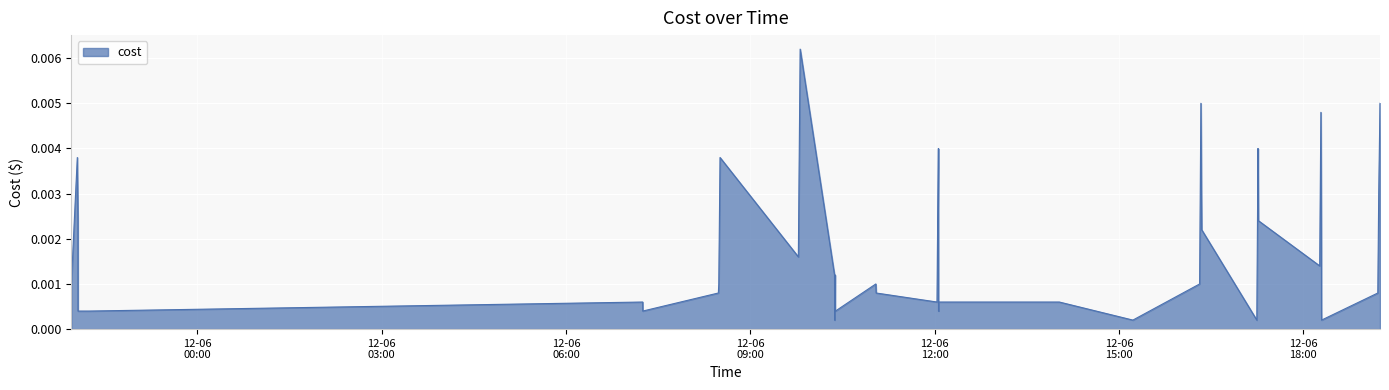

Rank the categories by value from highest to lowest.

2023-12-06 09:48:40, 2023-12-06 16:19:57, 2023-12-06 19:14:51, 2023-12-06 18:17:07, 2023-12-06 12:03:39, 2023-12-06 17:15:42, 2023-12-05 22:02:52, 2023-12-06 08:30:26, 2023-12-06 19:13:36, 2023-12-05 22:03:28, 2023-12-06 17:16:11, 2023-12-06 16:20:45, 2023-12-06 12:02:43, 2023-12-06 18:17:37, 2023-12-06 09:46:54, 2023-12-06 18:15:57, 2023-12-06 10:22:13, 2023-12-06 10:22:45, 2023-12-05 21:57:01, 2023-12-06 08:29:13, 2023-12-06 11:02:32, 2023-12-06 16:18:42, 2023-12-06 08:28:48, 2023-12-06 11:02:51, 2023-12-06 19:12:42, 2023-12-06 07:14:54, 2023-12-06 12:02:18, 2023-12-06 12:04:04, 2023-12-06 14:01:43, 2023-12-05 22:03:32, 2023-12-05 22:14:06, 2023-12-06 07:15:00, 2023-12-06 10:22:55, 2023-12-06 10:23:07, 2023-12-06 12:03:46, 2023-12-06 18:17:42, 2023-12-06 10:22:22, 2023-12-06 15:13:33, 2023-12-06 17:14:33, 2023-12-06 18:17:47